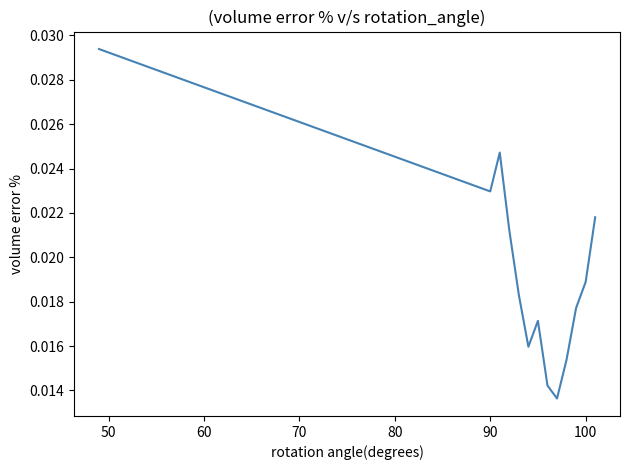

How many lines are shown in the chart?

1